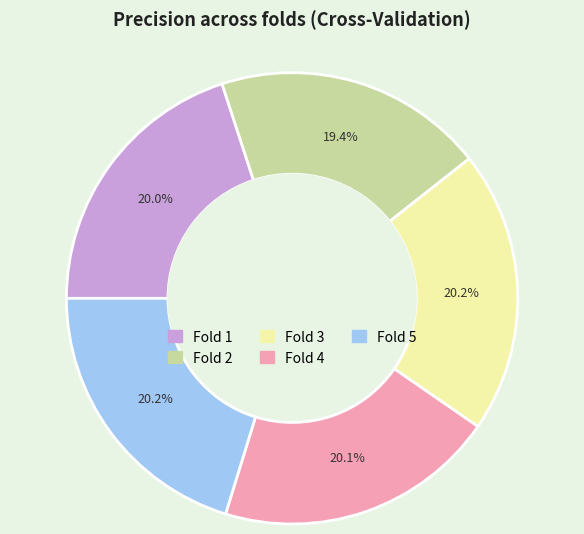

Which category has the smallest portion of the pie?

Fold 2